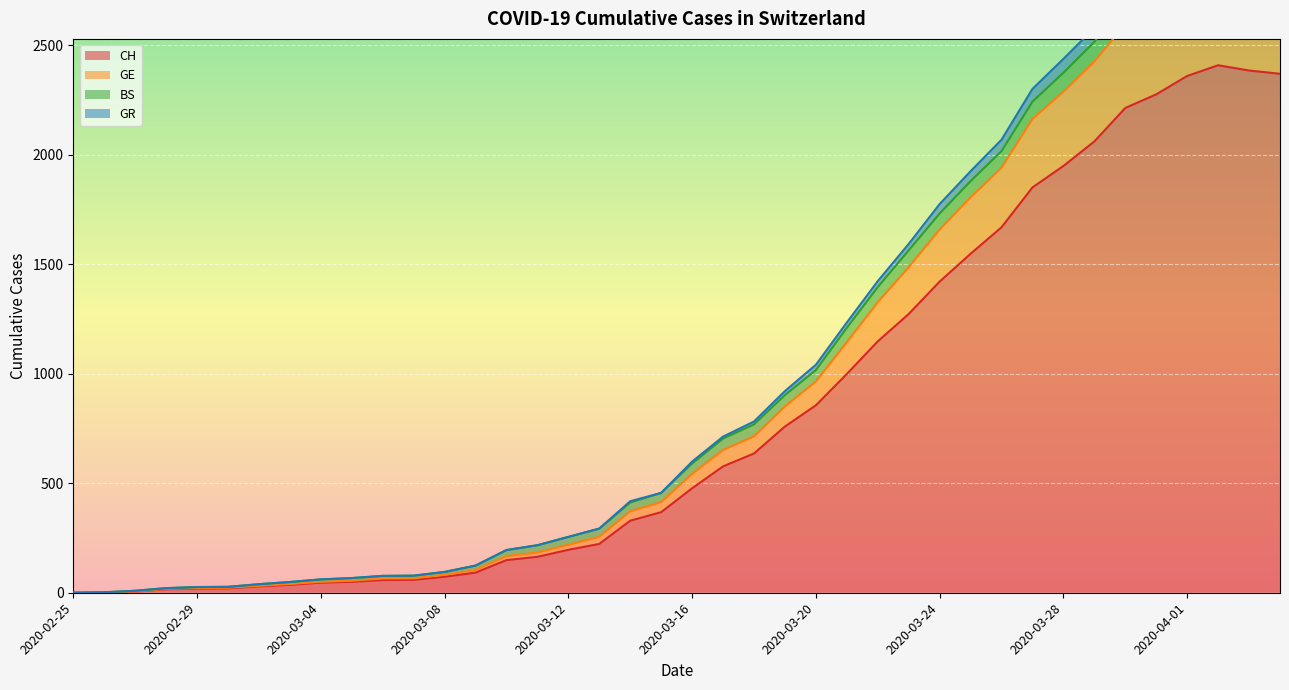

At which label is GR closest to 1504?

2020-03-22